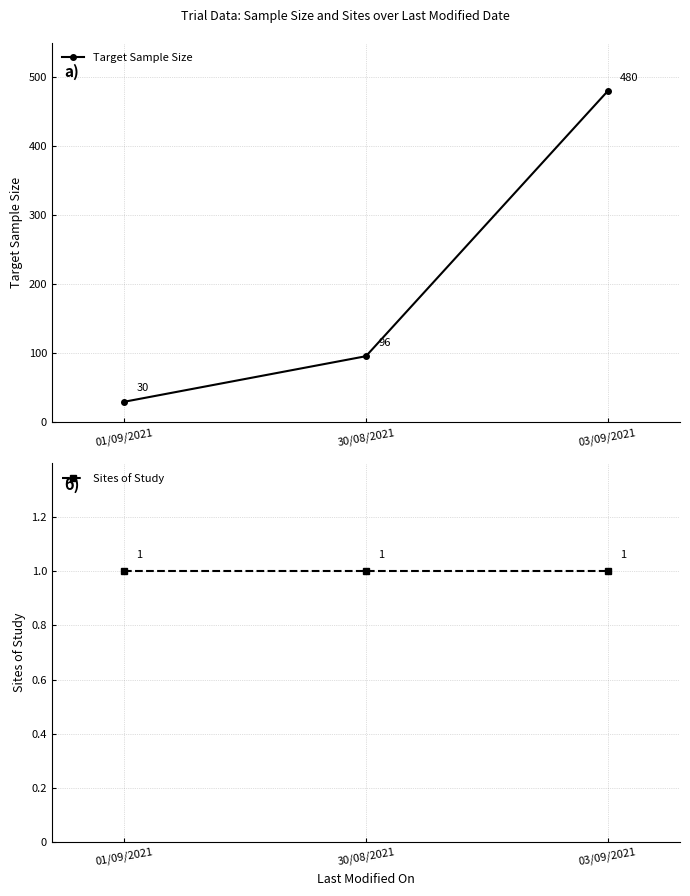

The value of Target Sample Size at 01/09/2021 is 30. True or false?

True